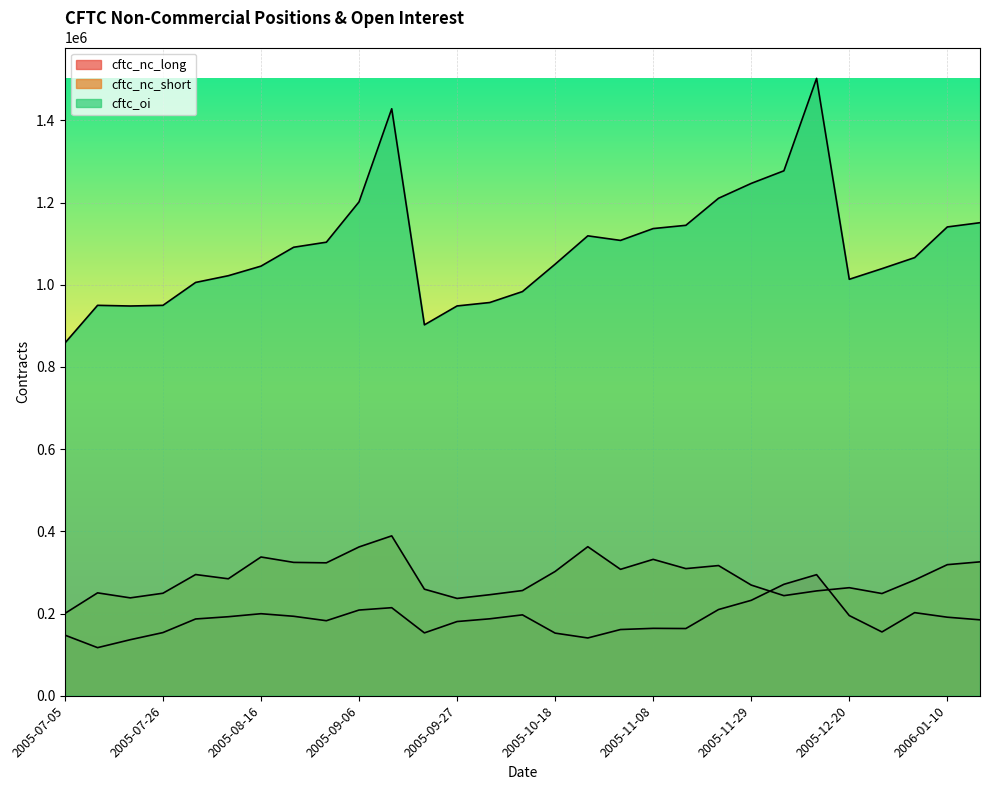

Rank the series by their maximum value, from lowest to highest.

cftc_nc_long, cftc_nc_short, cftc_oi